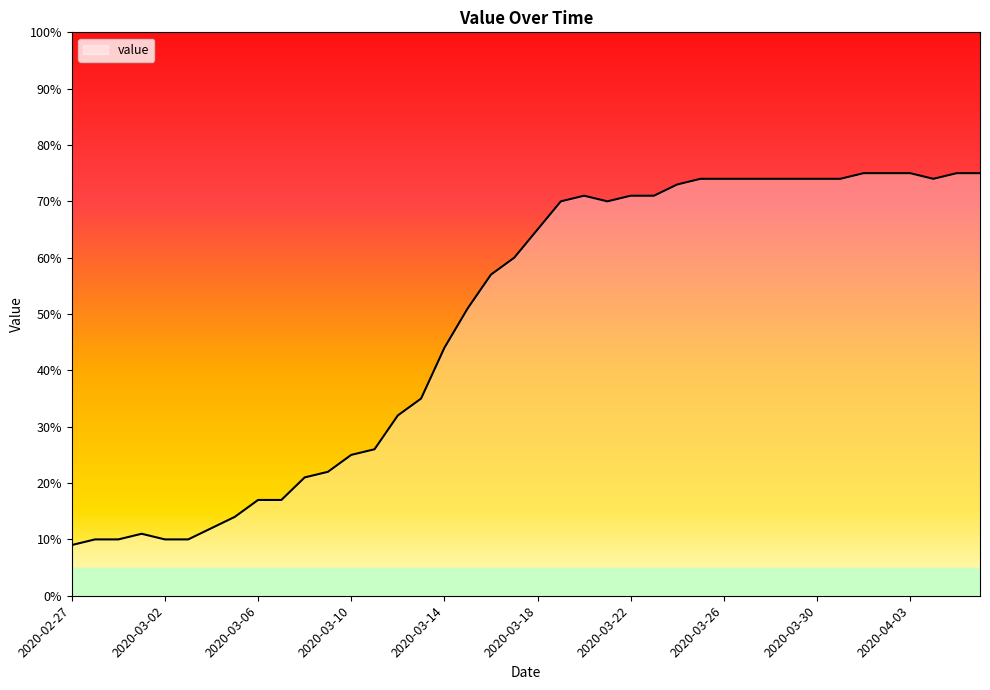

What is the greatest value displayed?

75